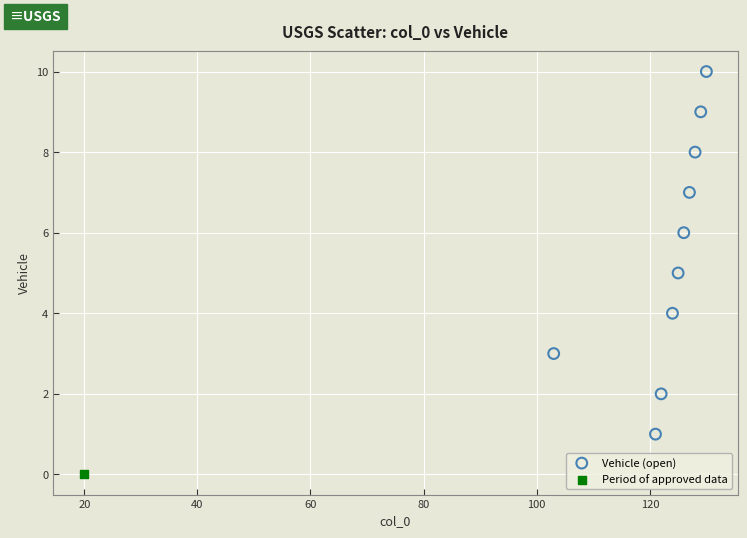

What are all the series names shown in the legend?

Vehicle (open), Period of approved data